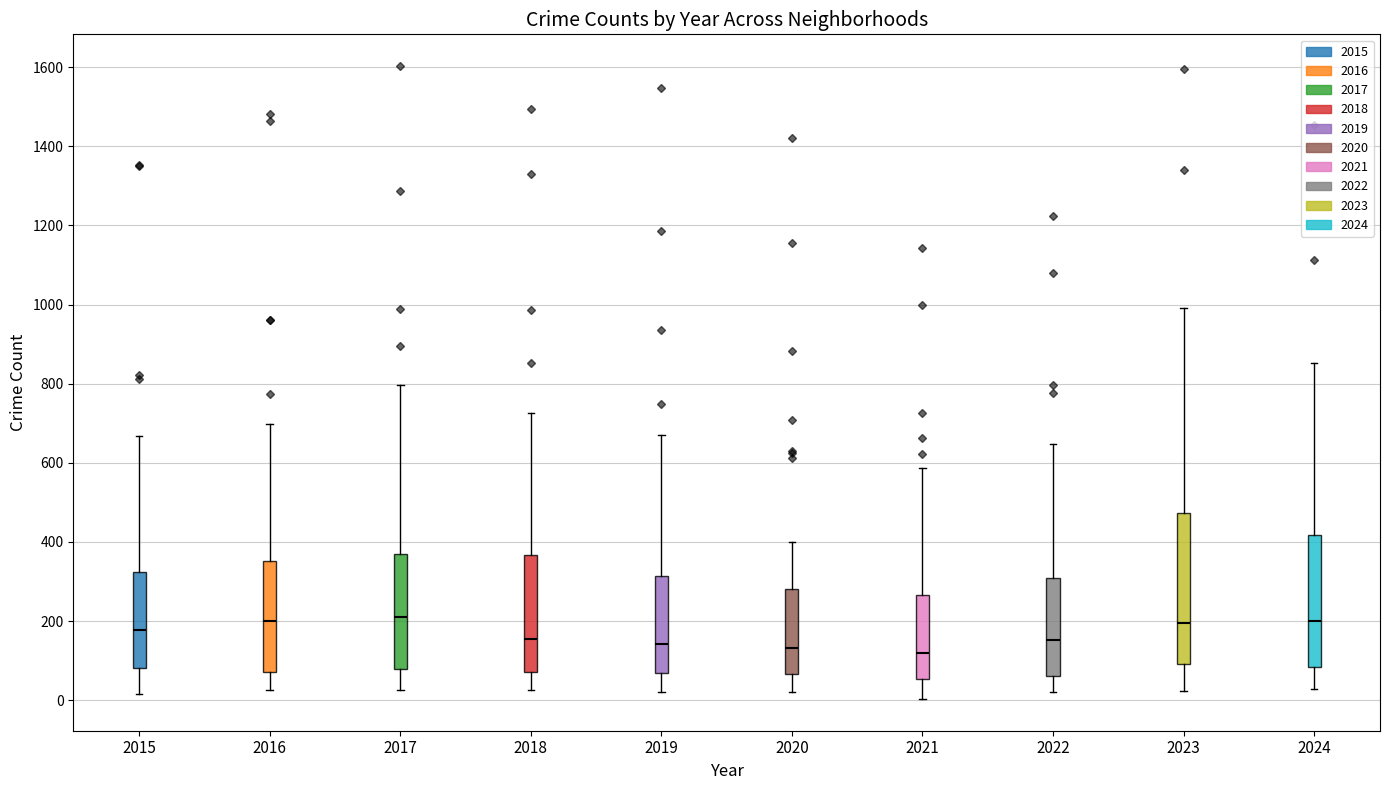

Reading left to right, transcribe this box plot: for each box, give where its median line is, the range the box spans, and where its two whiskers end, as read against the y-axis. The values are not printed on the chart, so give them approximately, as read against the axis.

2015: median 180, box 80 to 320, whiskers 20 to 660
2016: median 200, box 80 to 360, whiskers 20 to 700
2017: median 220, box 80 to 380, whiskers 20 to 800
2018: median 160, box 80 to 360, whiskers 20 to 720
2019: median 140, box 60 to 320, whiskers 20 to 680
2020: median 140, box 60 to 280, whiskers 20 to 400
2021: median 120, box 60 to 260, whiskers 0 to 580
2022: median 160, box 60 to 300, whiskers 20 to 640
2023: median 200, box 100 to 480, whiskers 20 to 1000
2024: median 200, box 80 to 420, whiskers 20 to 860